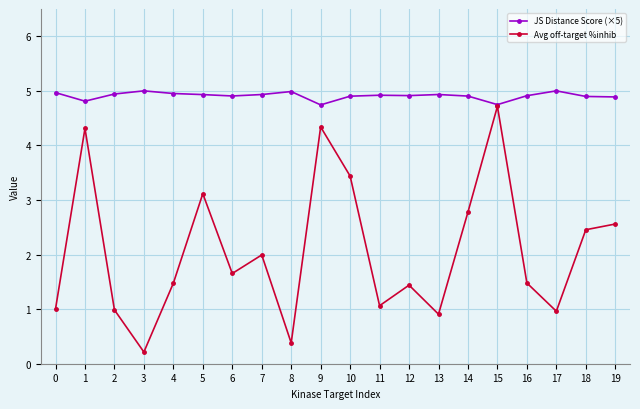

Which series has the largest range (max minus min)?

Avg off-target %inhib